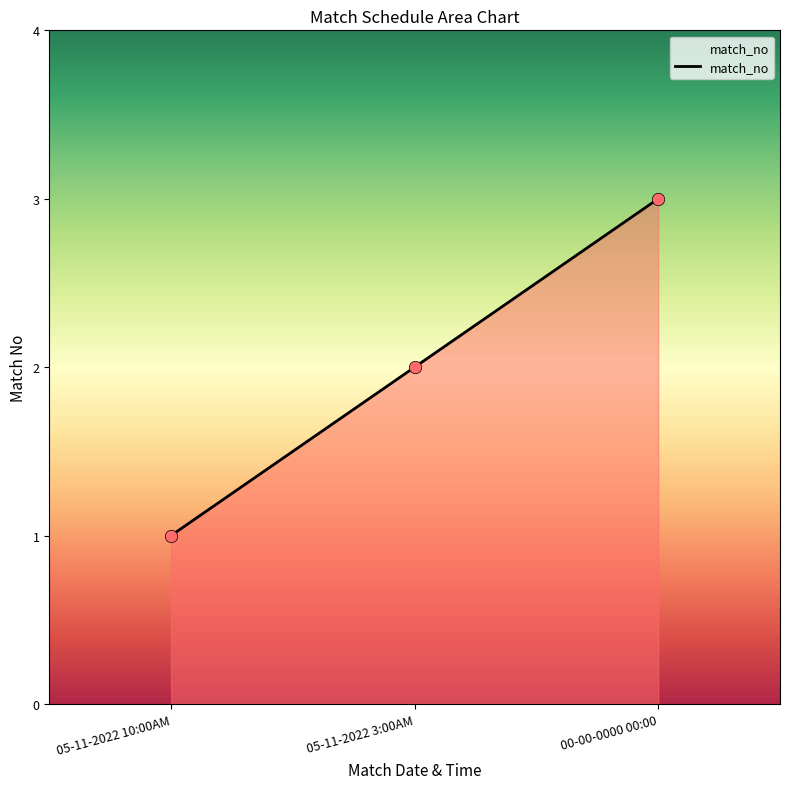

Approximately how many times larger is the value at 05-11-2022 3:00AM compared to 05-11-2022 10:00AM?

2.0